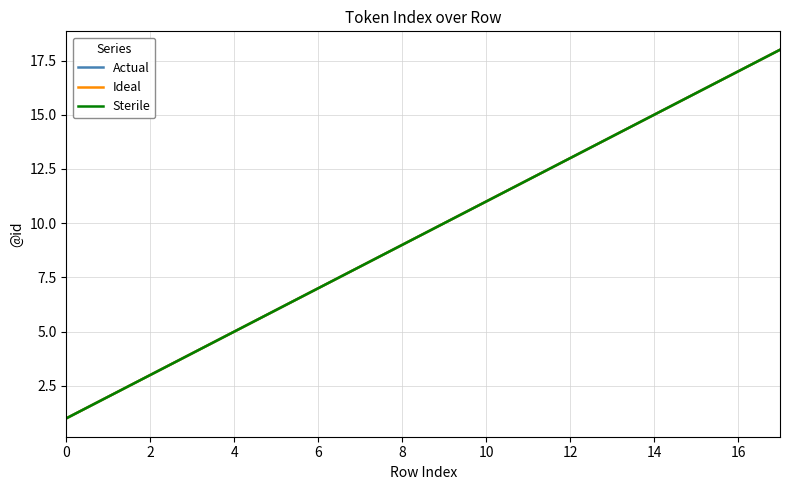

Does the chart have visible grid lines?

Yes